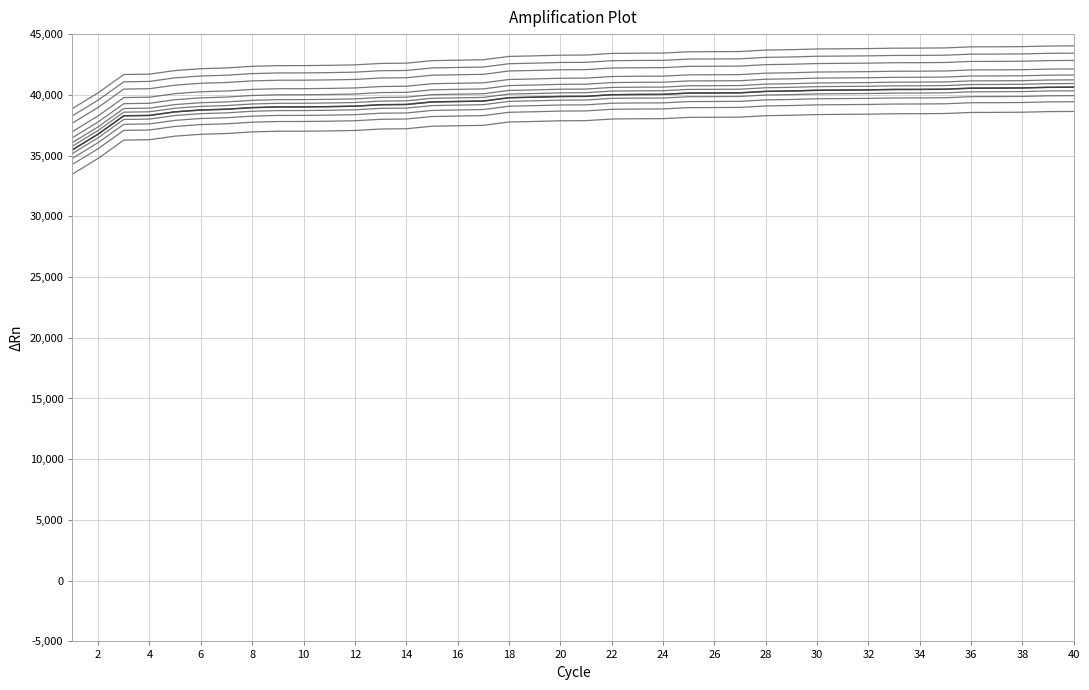

Is this an area chart (filled region under the line)?

No